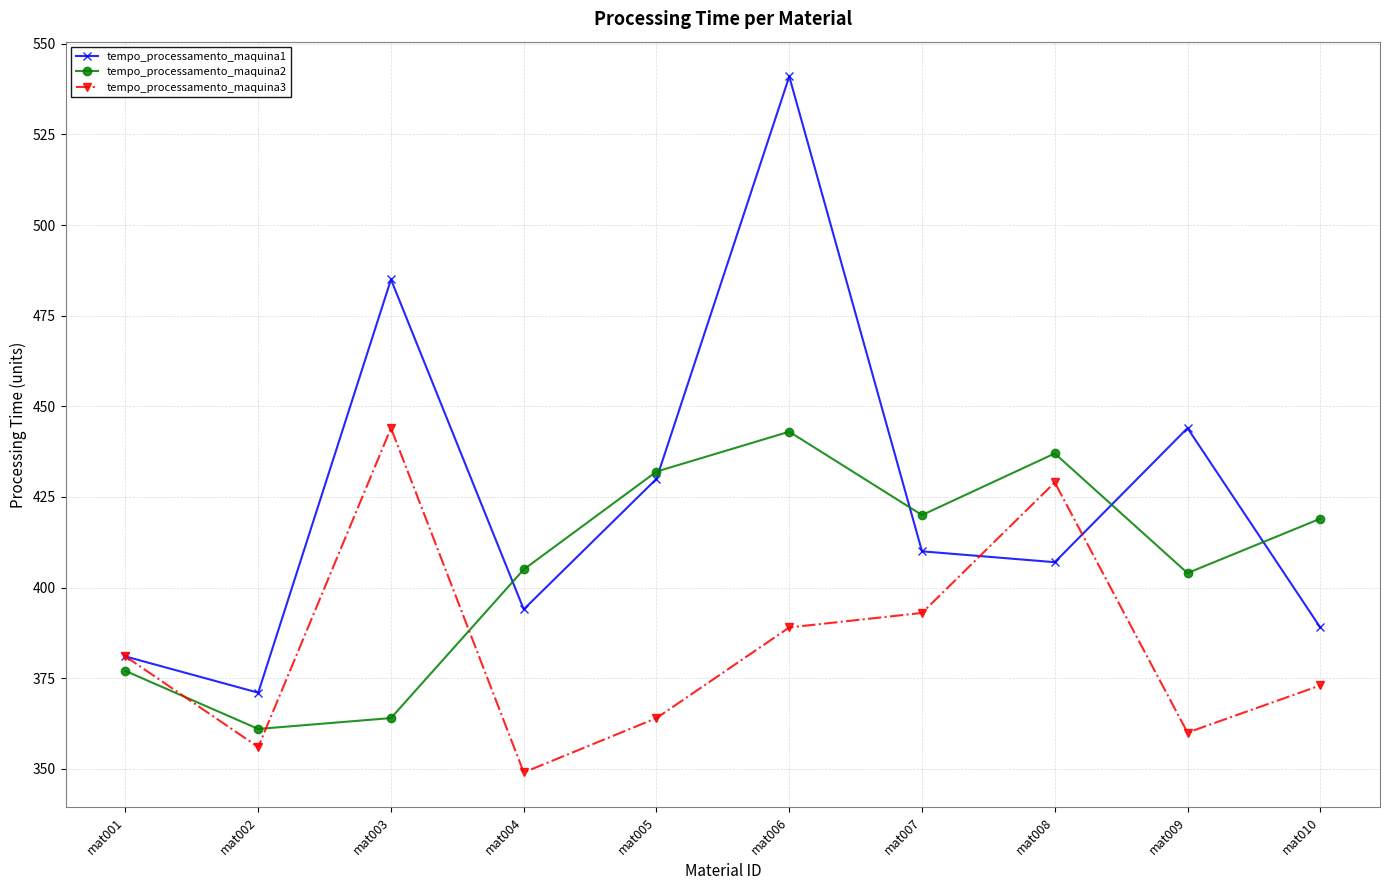

True or false: tempo_processamento_maquina2 has a value of 377 at mat001.

True